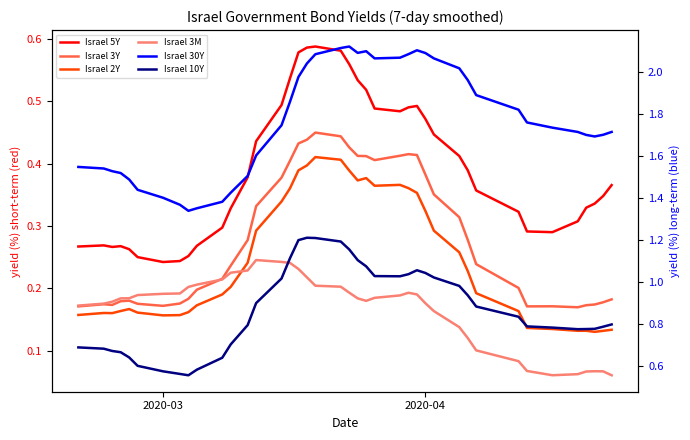

How many interior local peaks does the Israel 3M series have?

3